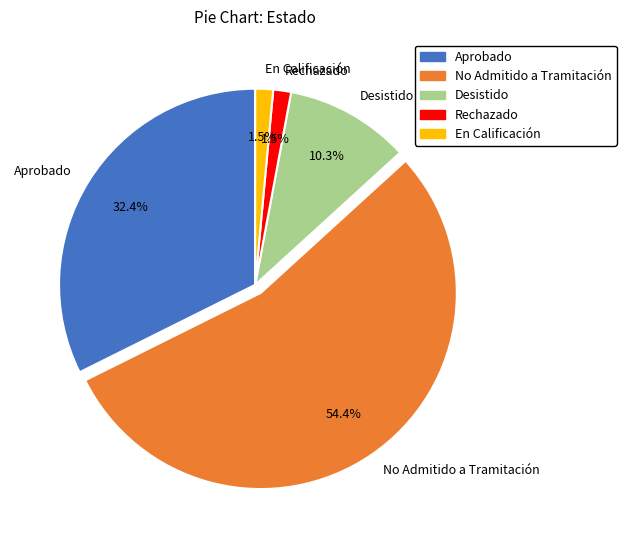

Does No Admitido a Tramitación account for over 50% of the chart?

Yes